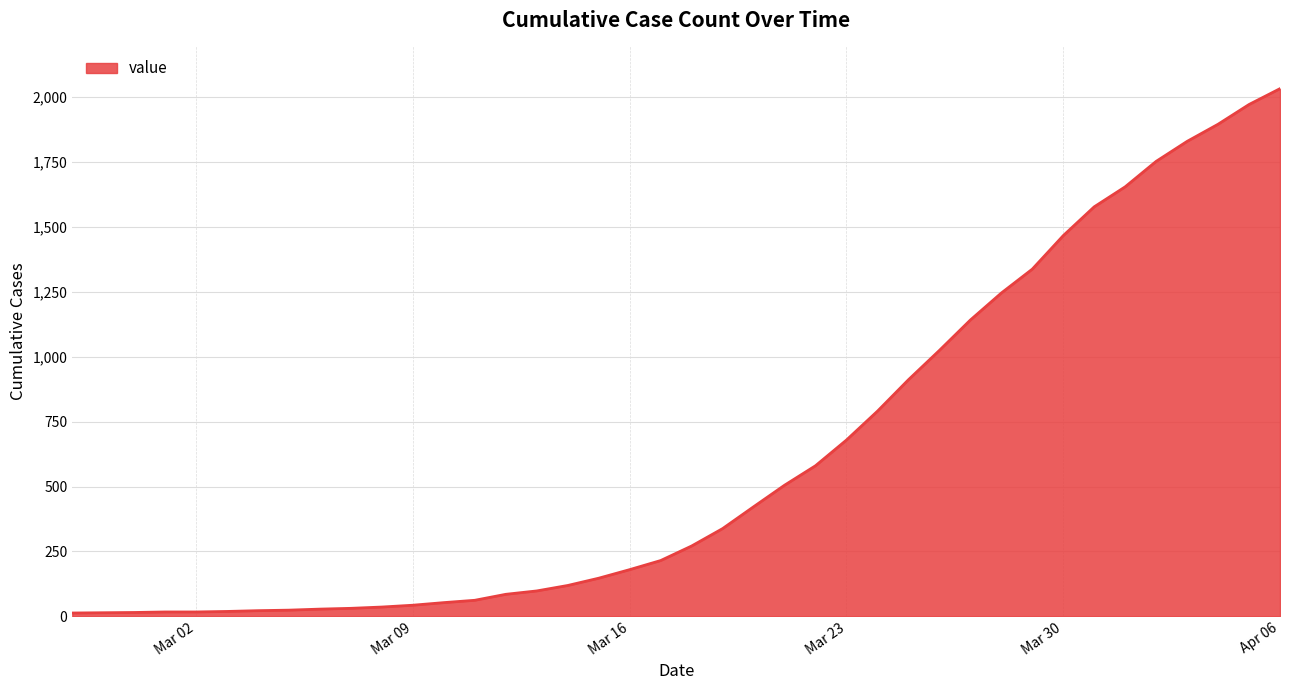

What is the difference between the maximum and minimum values?

2019